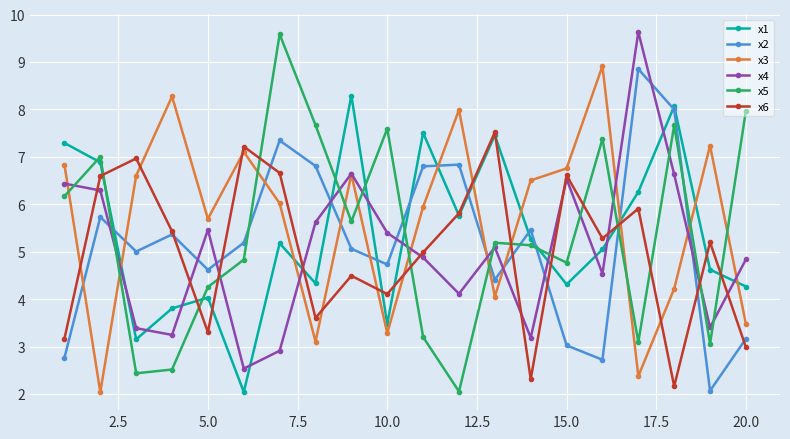

Is this an area chart (filled region under the line)?

No